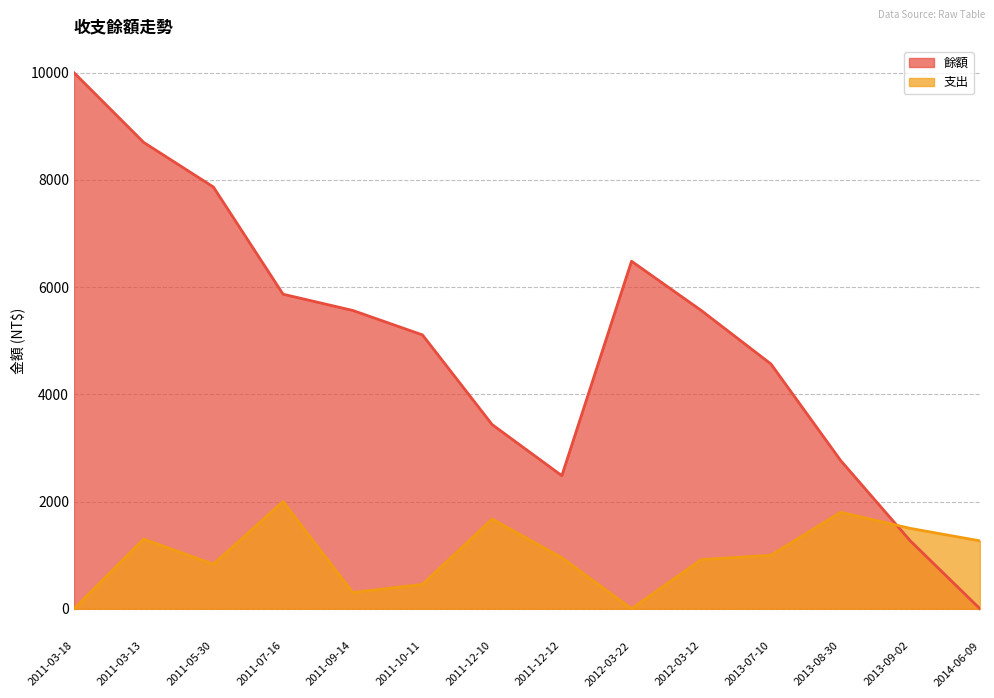

At which category is the sum across all series the highest?

2011-03-18